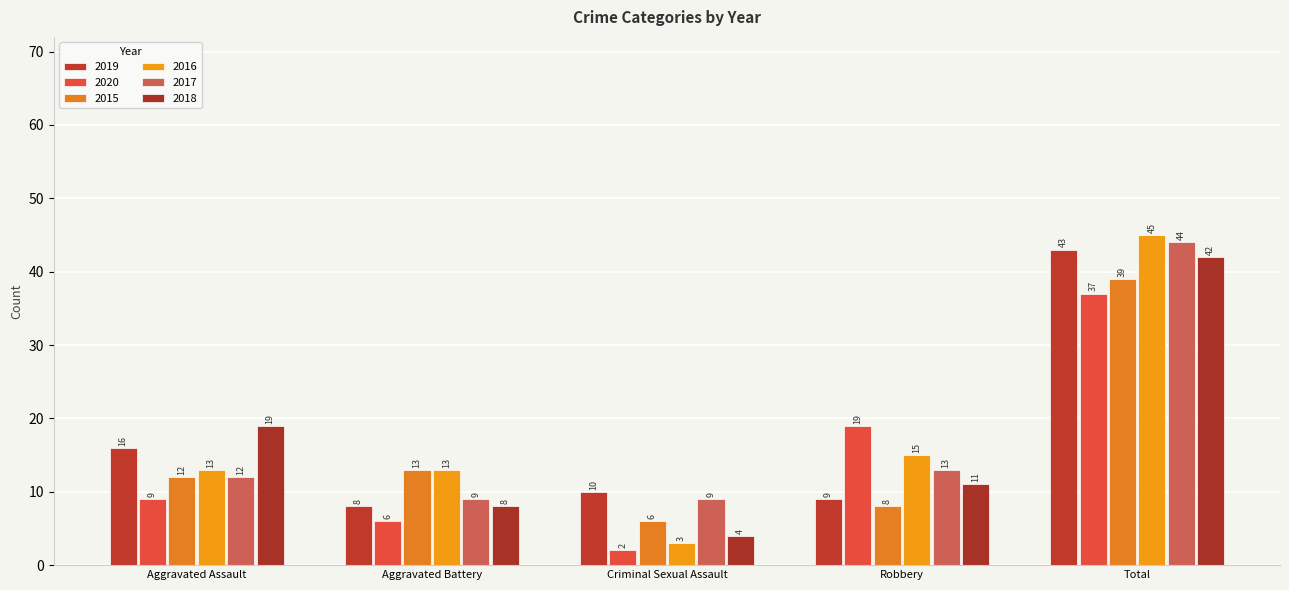

What is the maximum value shown in the chart?

45